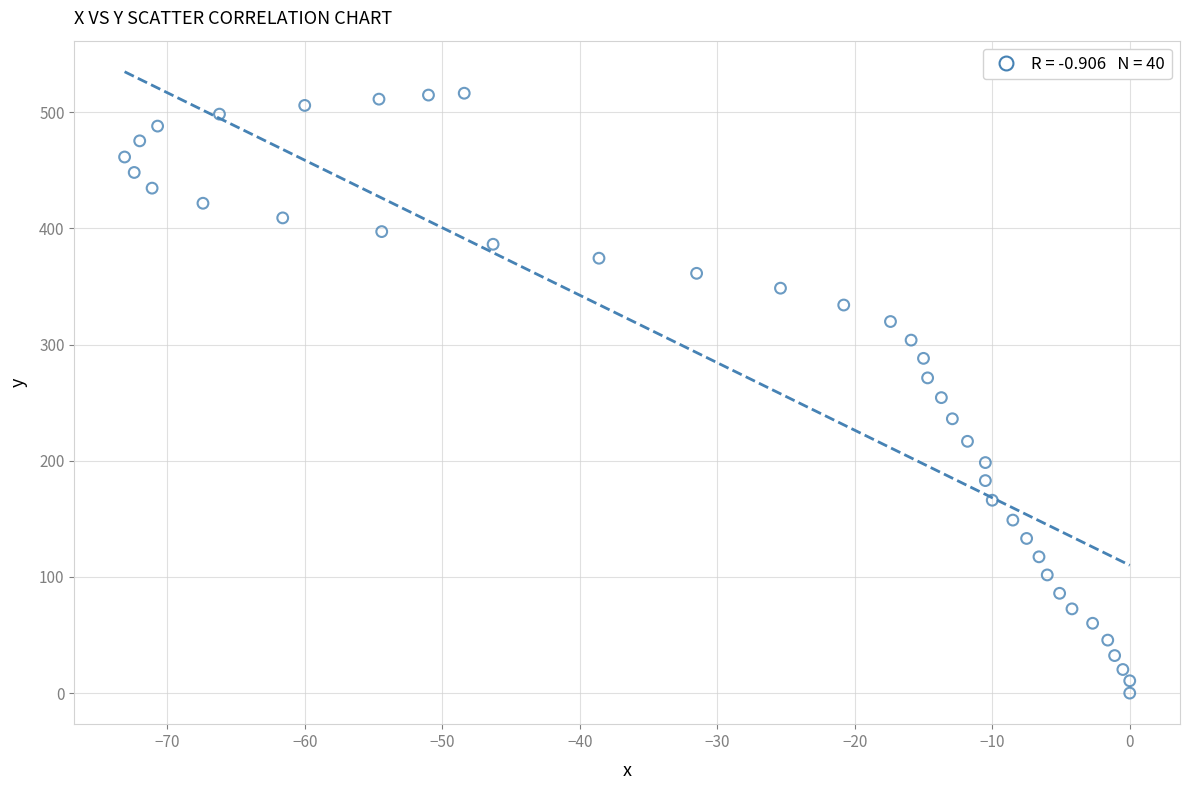

What is the range of X values (max minus min)?

73.1